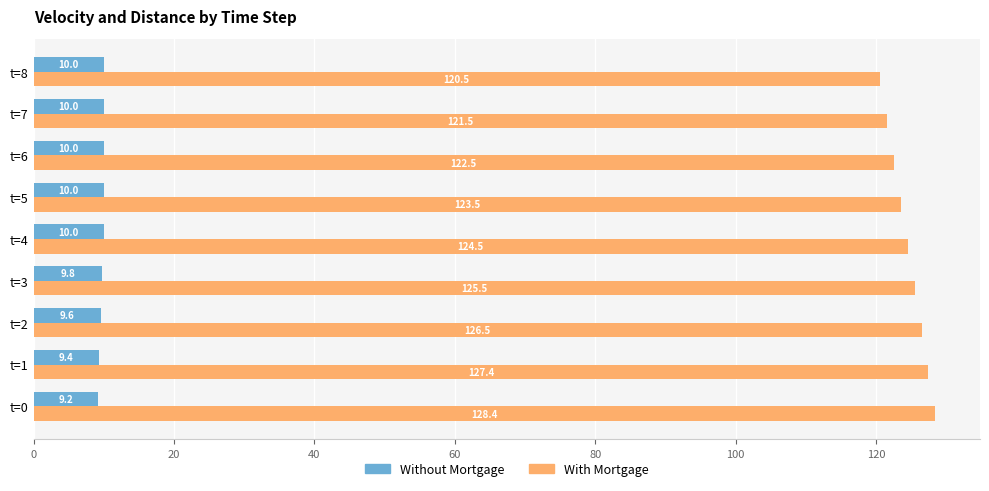

Count the number of categories in the chart.

9